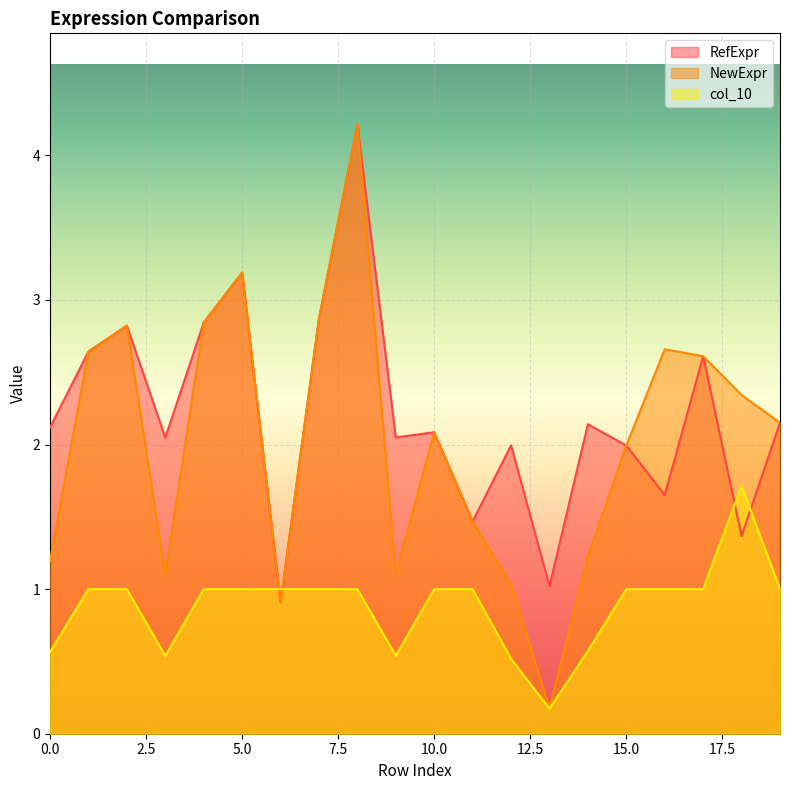

Is the value of col_10 at 13 greater than the value of NewExpr at 19?

No